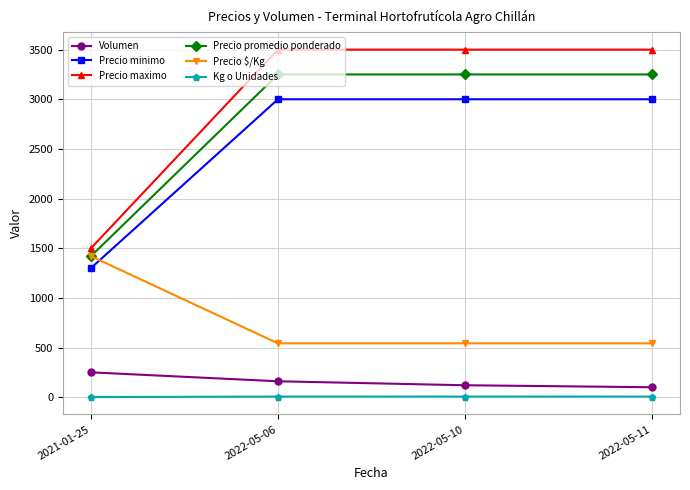

Which series changed the most between 2021-01-25 and 2022-05-11?

Precio maximo